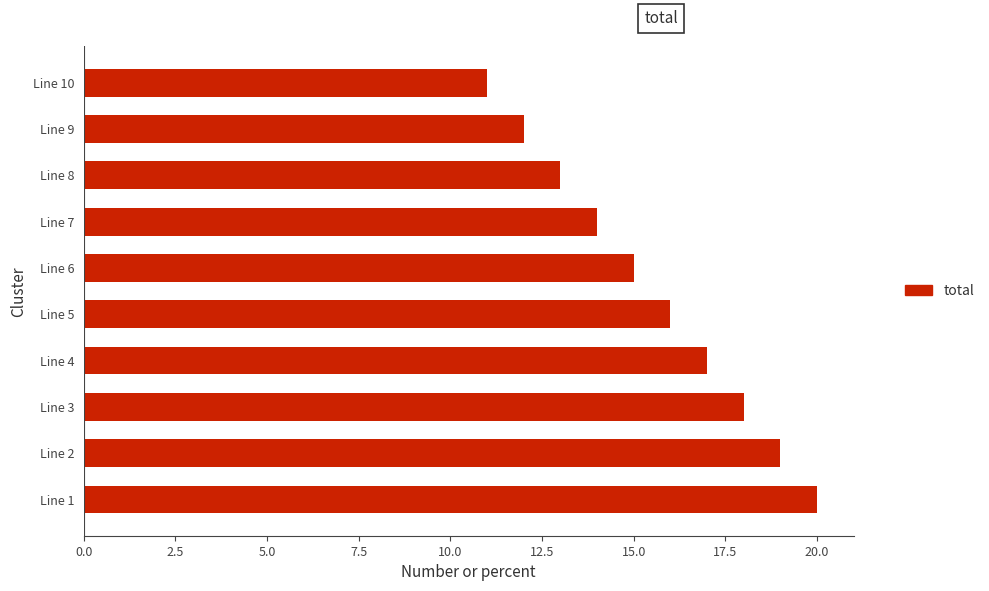

List the labels in order of value, largest first.

Line 1, Line 2, Line 3, Line 4, Line 5, Line 6, Line 7, Line 8, Line 9, Line 10